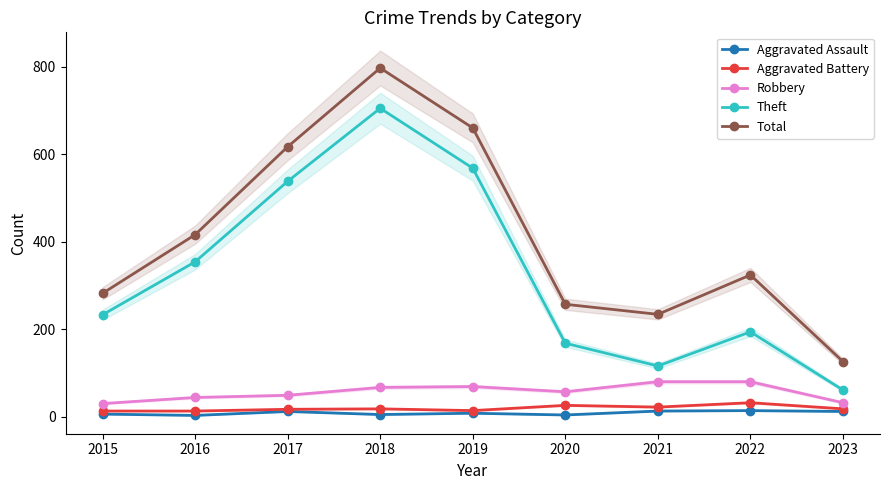

What is the difference between the maximum and second lowest values in the Robbery series?

48